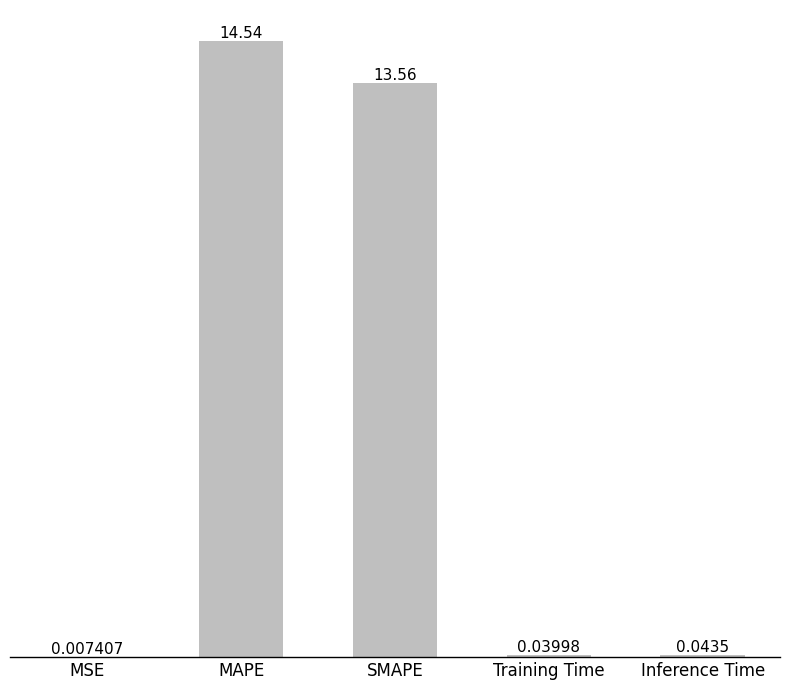

What is the sum of all values?

28.2